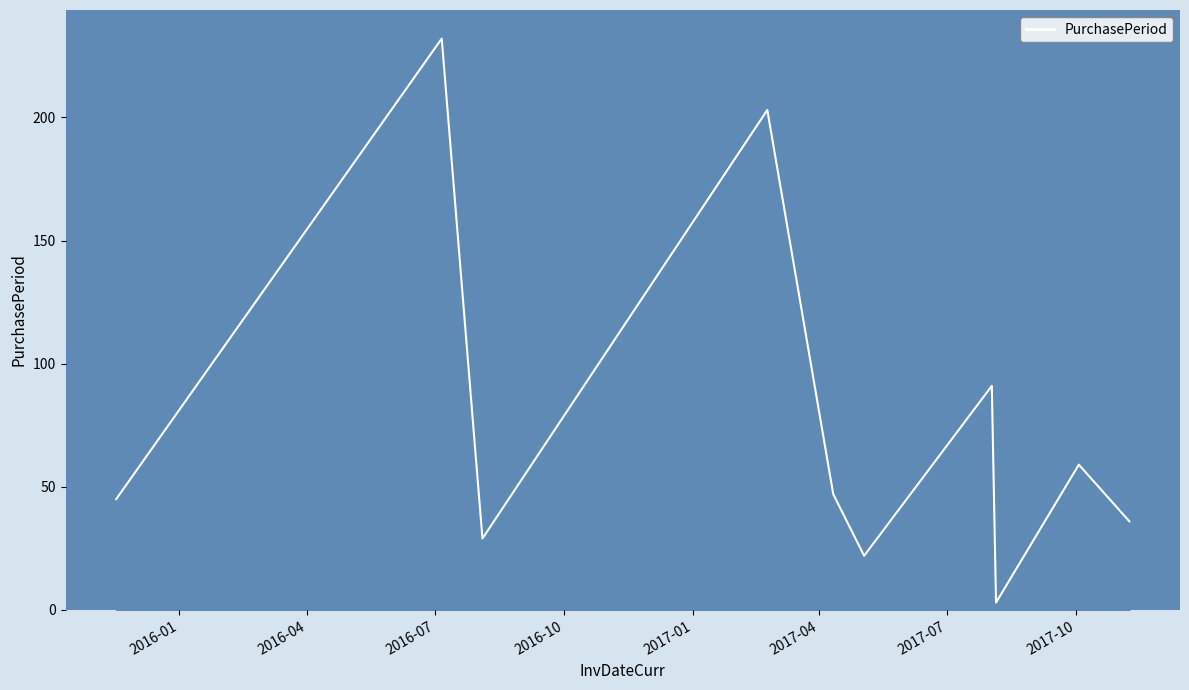

What is the greatest value displayed?

232